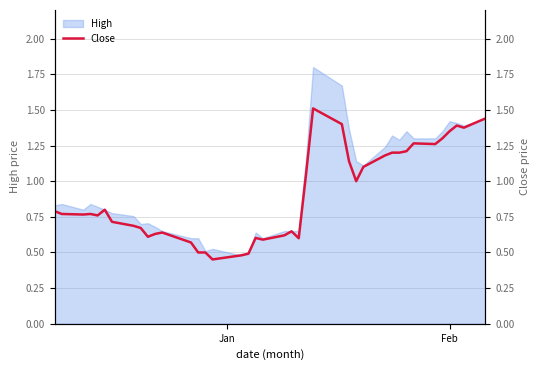

Reading right to left, transcribe all the data shown in this chart.

1.4	1.4	1.4	1.4	1.3	1.3	1.3	1.2	1.2	1.2	1.2	1.1	1.0	1.1	1.4	1.5	1.0	0.6	0.6	0.6	0.6	0.6	0.5	0.5	0.5	0.5	0.5	0.6	0.6	0.6	0.6	0.7	0.7	0.7	0.8	0.8	0.8	0.8	0.8	0.8